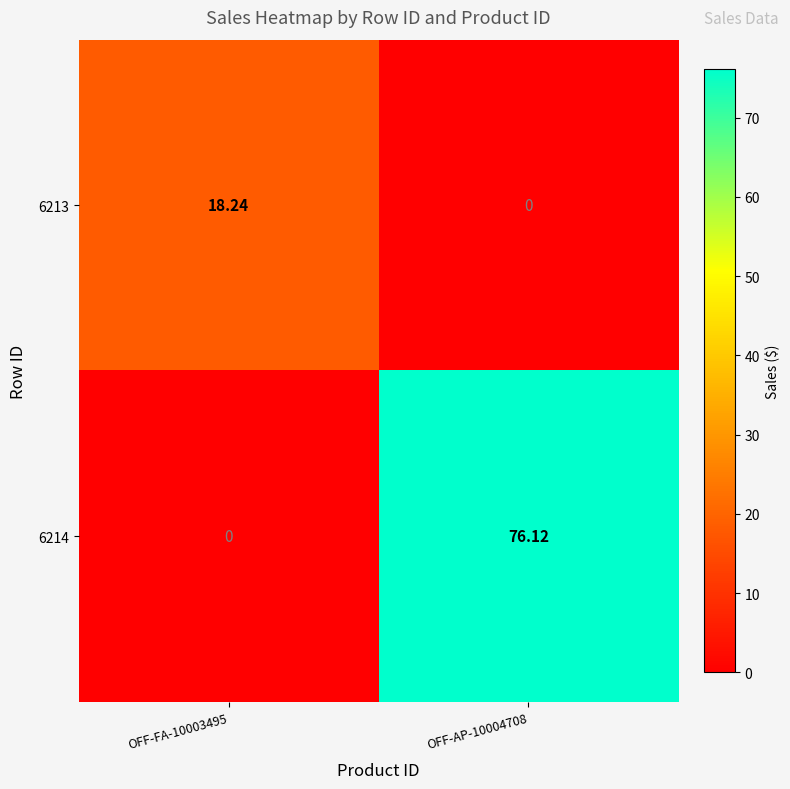

Is the value of 6213 at OFF-FA-10003495 greater than the value of 6214 at OFF-AP-10004708?

No